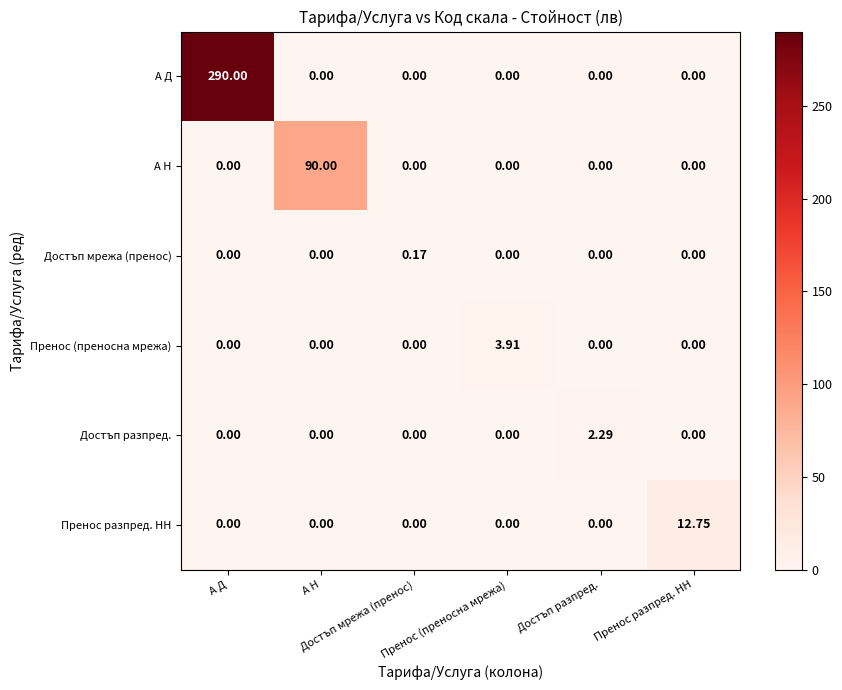

Rank the series by their maximum value, from highest to lowest.

А Д, А Н, Пренос разпред. НН, Пренос (преносна мрежа), Достъп разпред., Достъп мрежа (пренос)